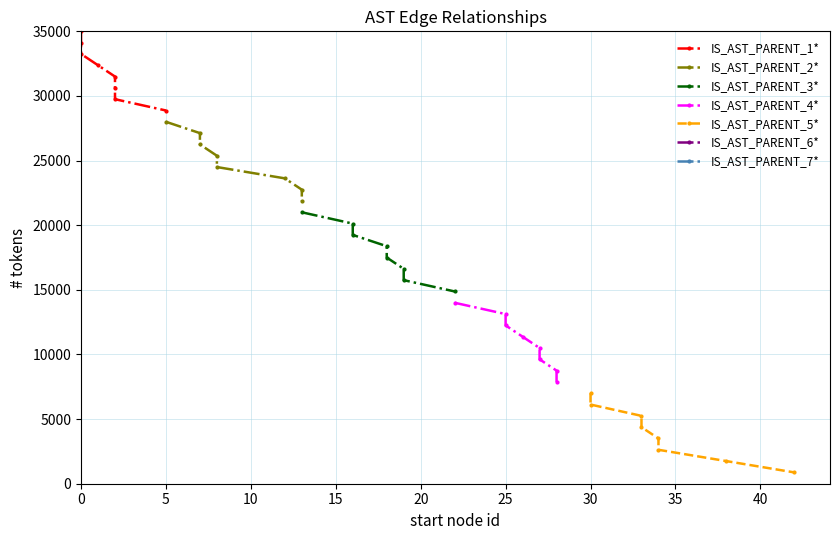

What is the difference between the maximum and minimum values in the IS_AST_PARENT_1* series?

6125